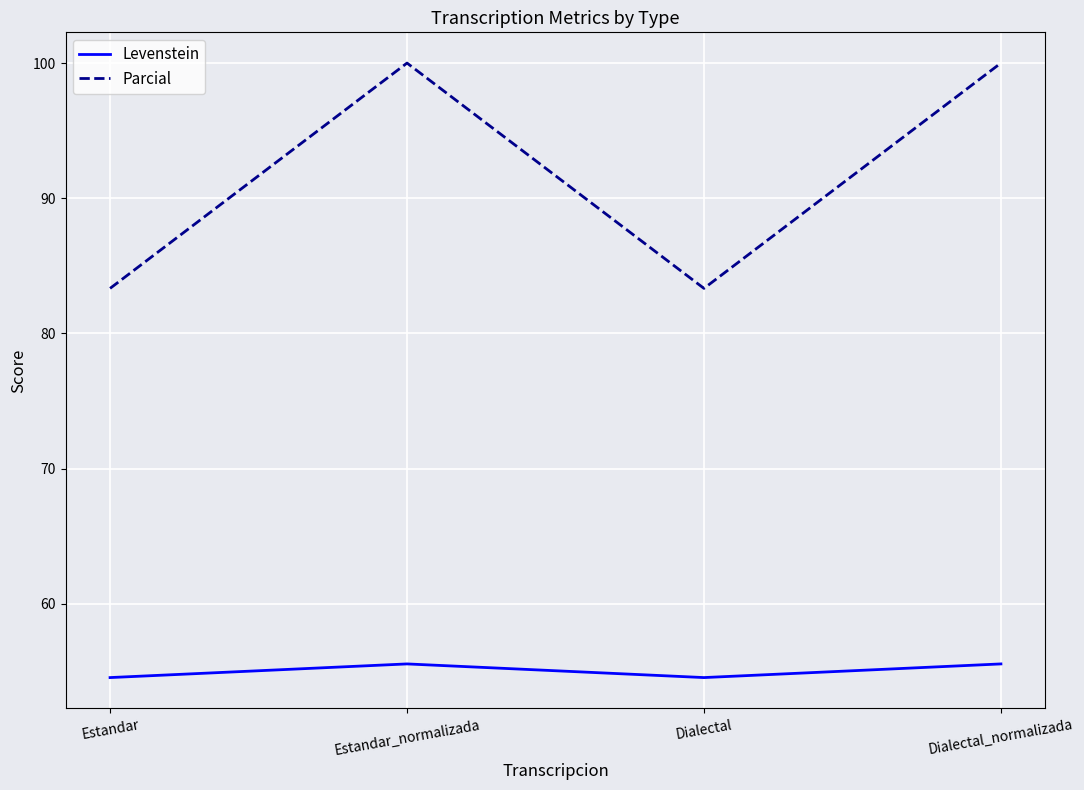

Reading left to right, list all the values displayed in this chart.

Levenstein: 54.5	55.6	54.5	55.6
Parcial: 83.3	100.0	83.3	100.0